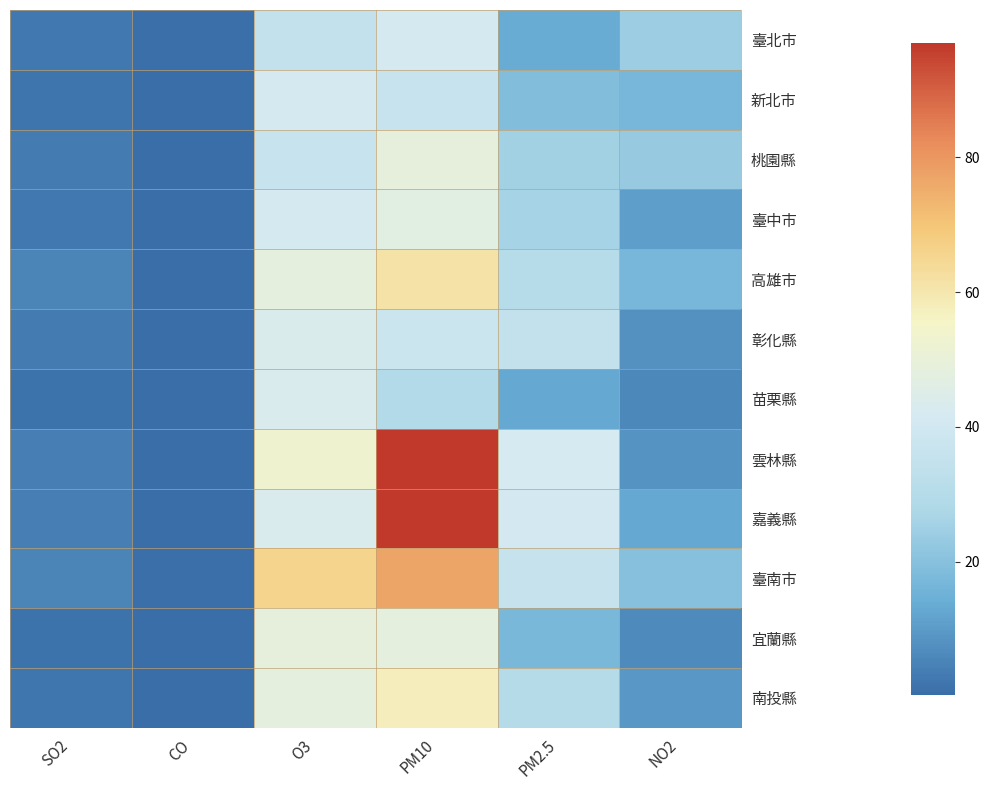

At which category is the sum across all series the highest?

PM10